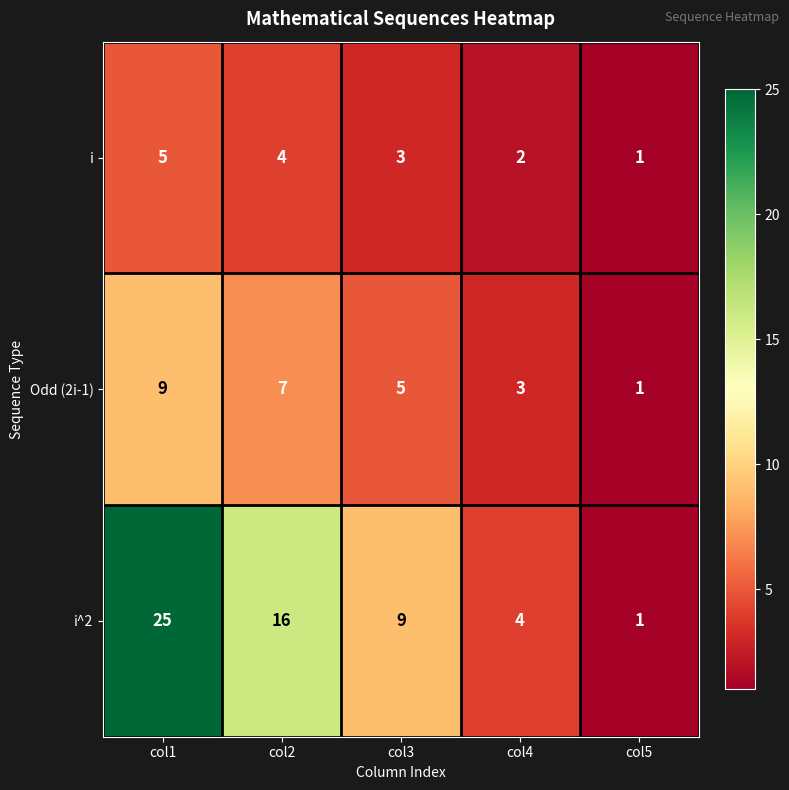

Which series changed the most between col2 and col4?

i^2